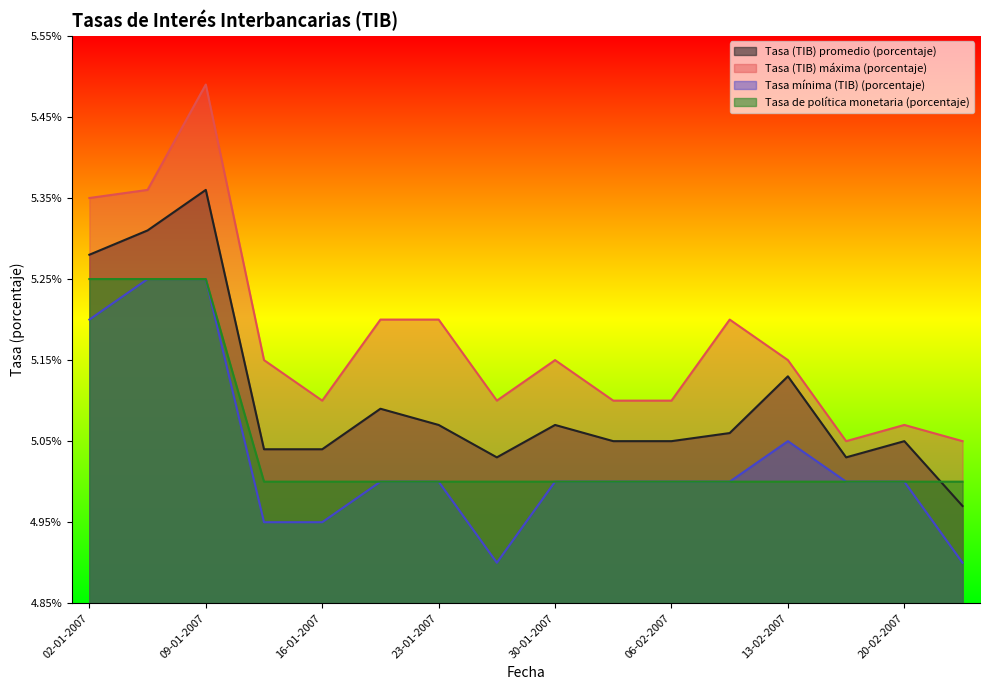

True or false: Tasa (TIB) promedio (porcentaje) and Tasa mínima (TIB) (porcentaje) intersect in this chart.

False